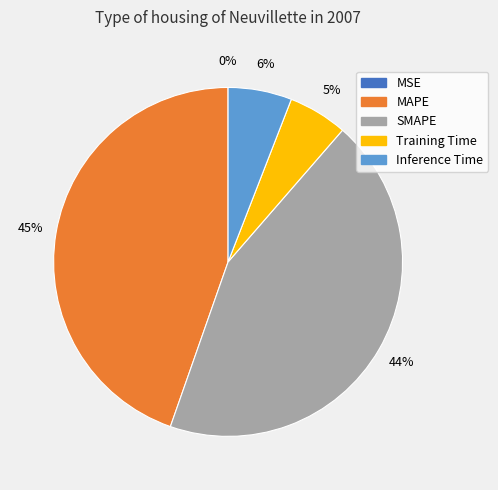

To the nearest percent, what is the combined percentage of Inference Time and SMAPE?

50%